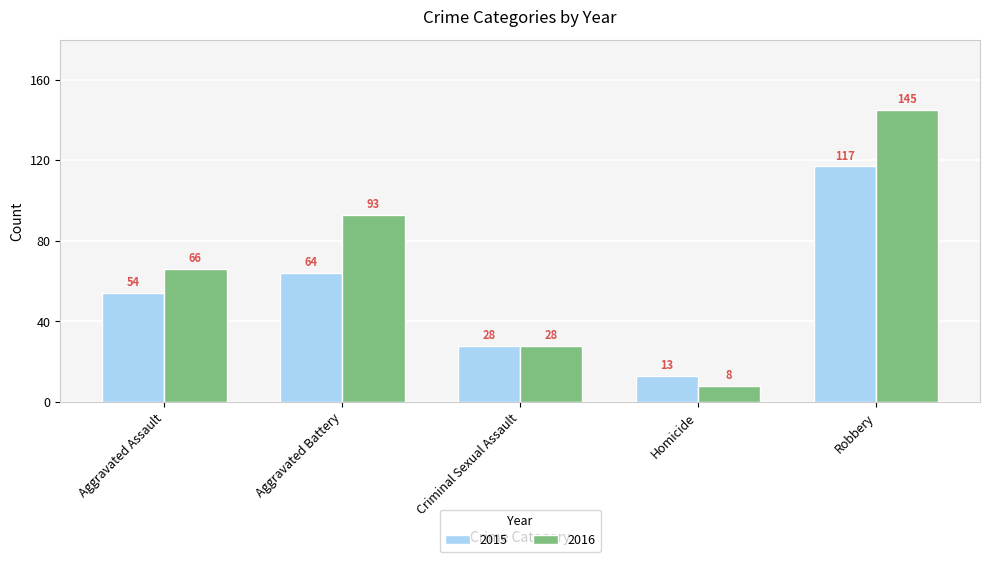

At which category does the chart reach its minimum across all series?

Homicide